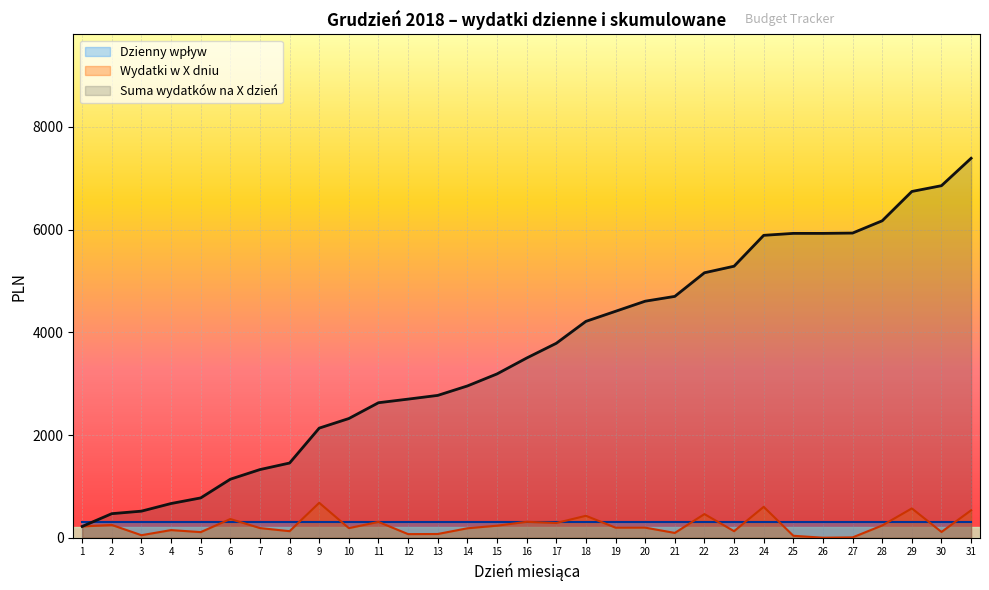

Is it true that Suma wydatków na X dzień equals 4605.7 at 20?

True